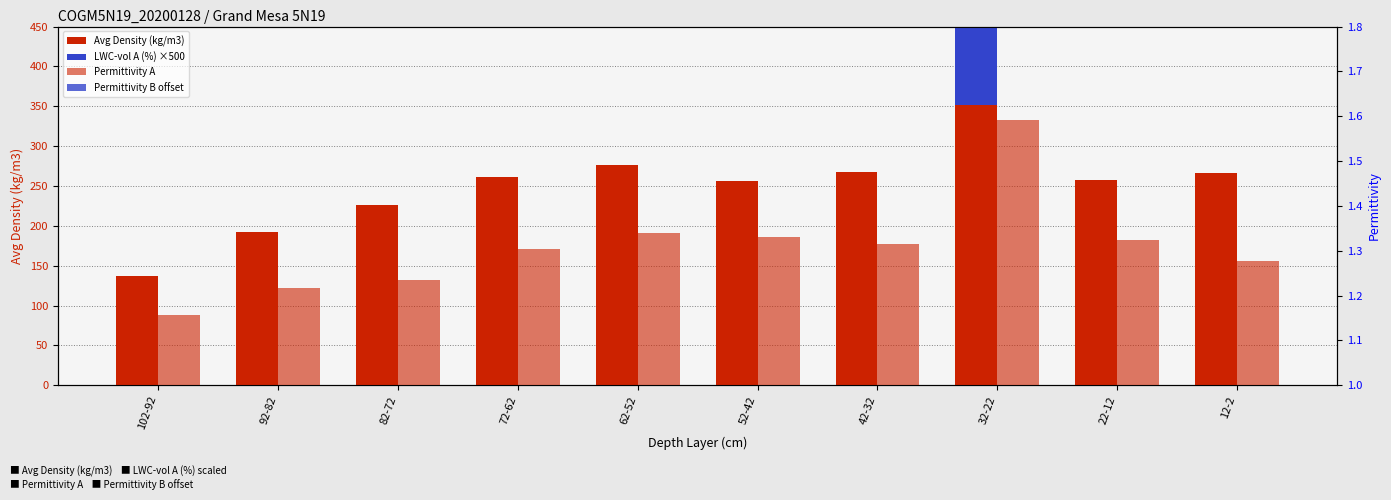

What is the difference between the highest and lowest values at 52-42?

256.5